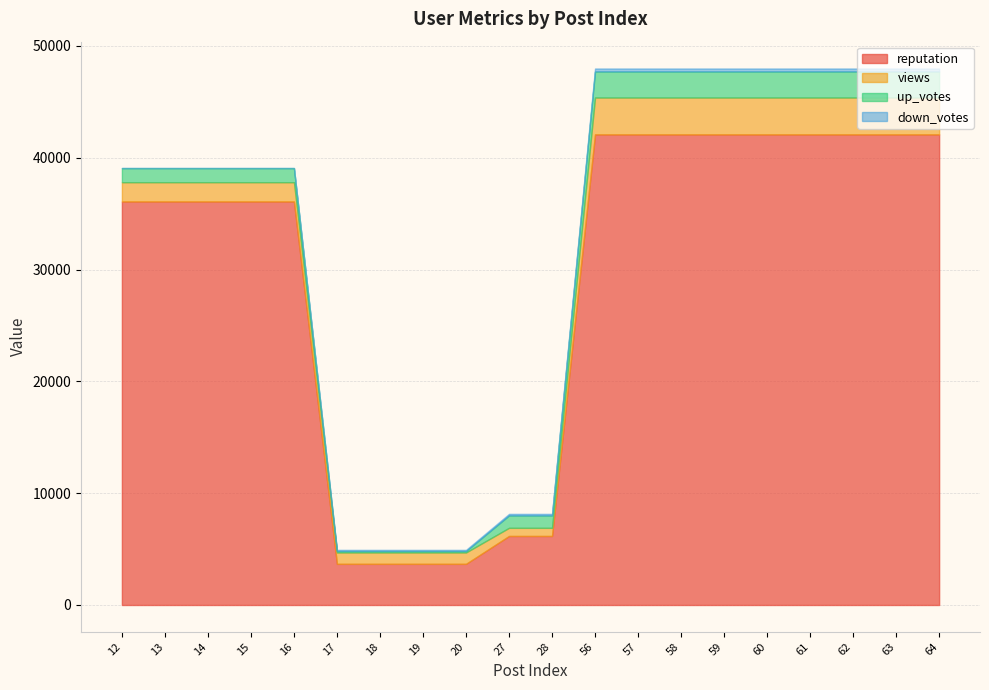

List the labels in order of up_votes value, smallest first.

17, 18, 19, 20, 27, 28, 12, 13, 14, 15, 16, 56, 57, 58, 59, 60, 61, 62, 63, 64